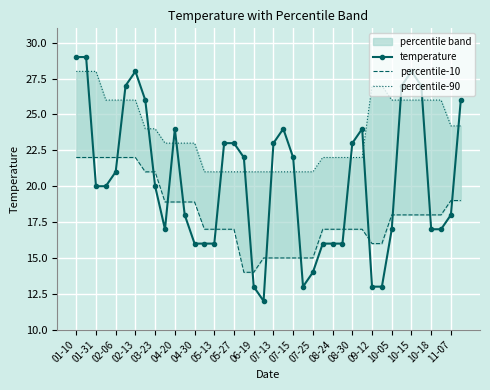

Rank the series by their maximum value, from highest to lowest.

temperature, percentile-90, percentile-10